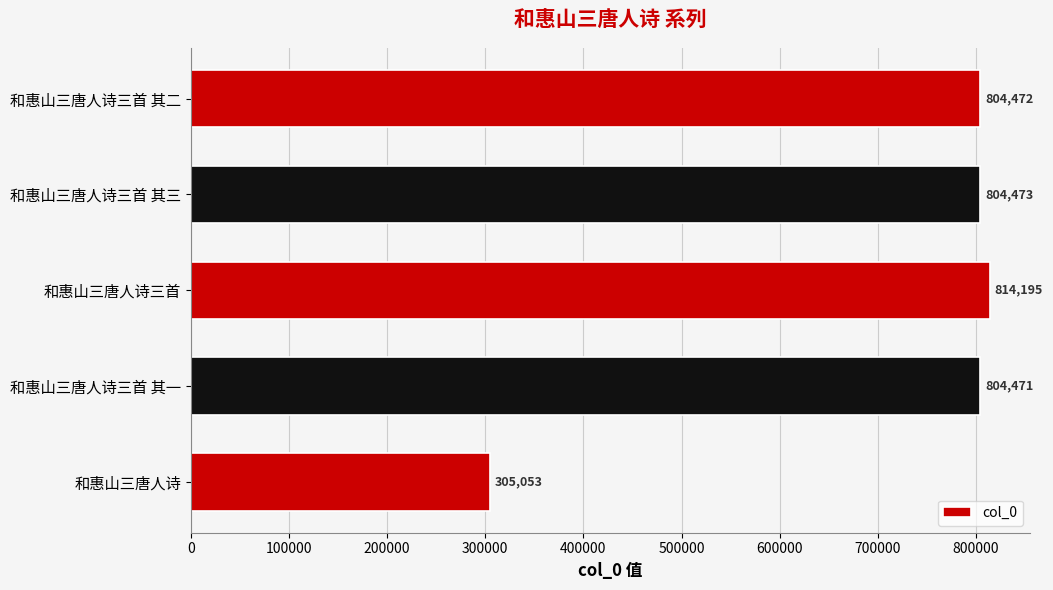

What is the ratio of the value at 和惠山三唐人诗三首 其一 to the value at 和惠山三唐人诗三首 其三?

1.0